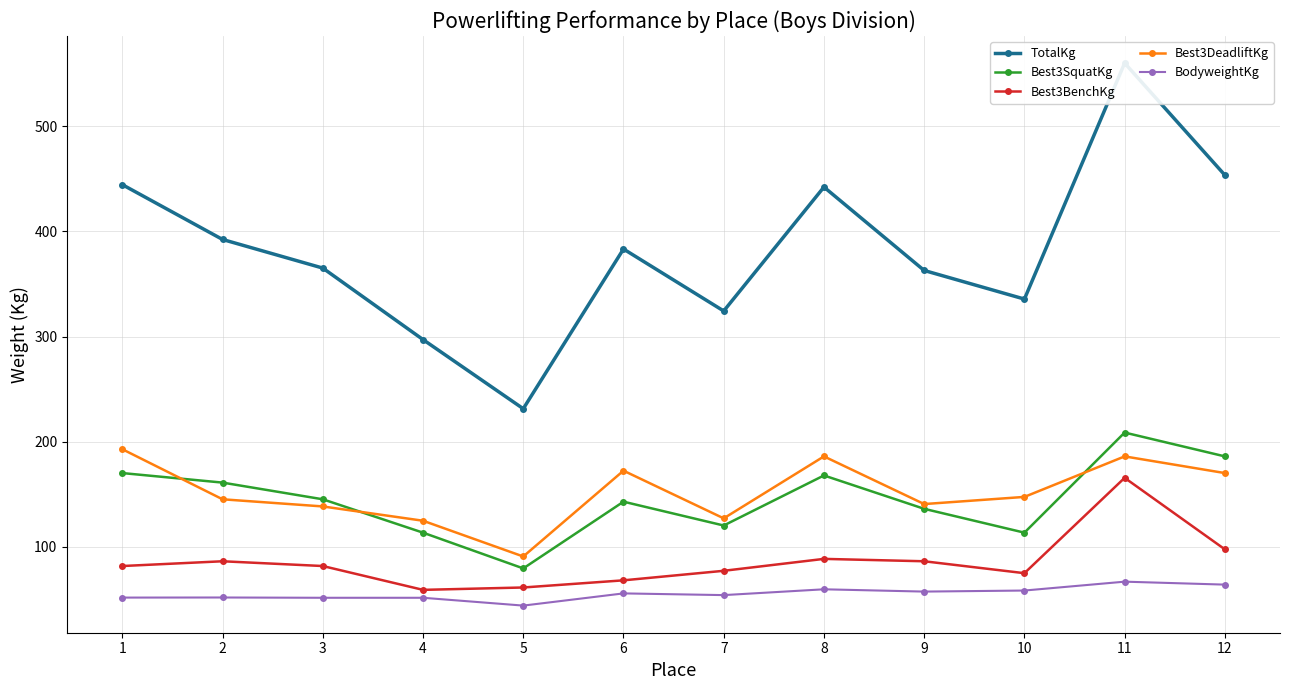

What is the average value of the TotalKg series?

382.7